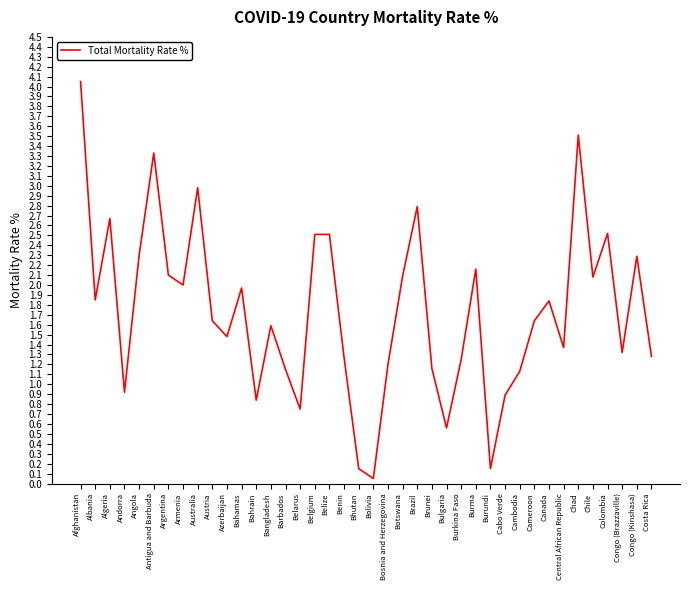

At which label does the data first exceed 1?

Afghanistan